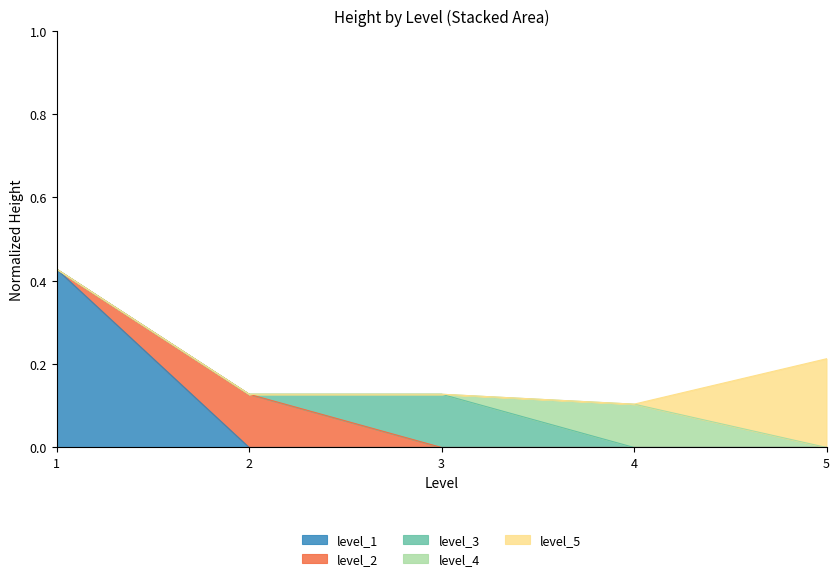

Which label corresponds to the smallest value in the chart?

2